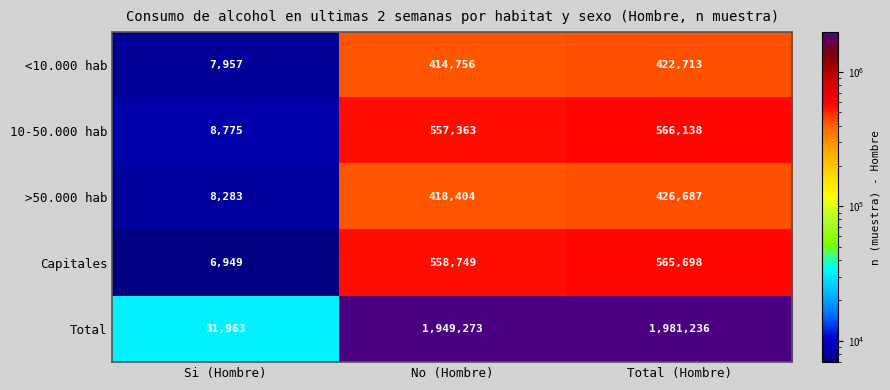

At Si (Hombre), list the series in order from largest to smallest.

Total, 10-50.000 hab, >50.000 hab, <10.000 hab, Capitales